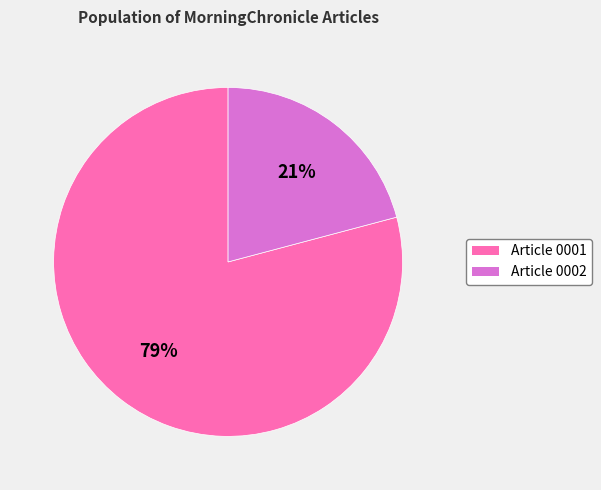

Rank the categories by value from highest to lowest.

Article 0001, Article 0002